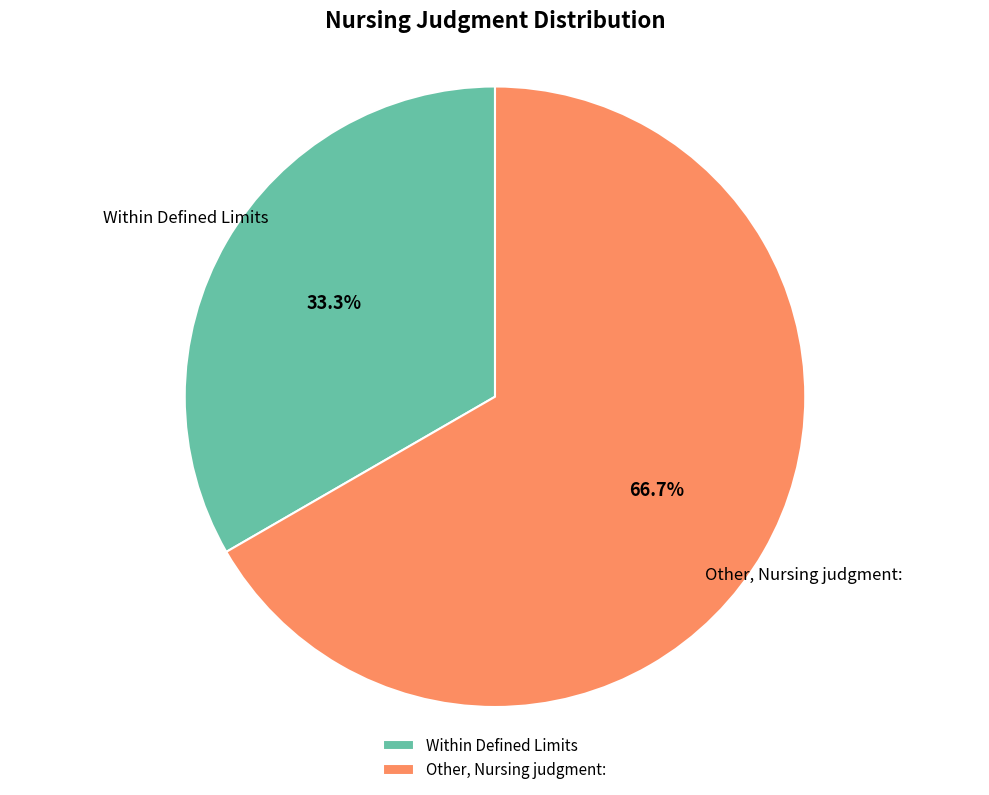

Does any single category account for the majority?

Yes